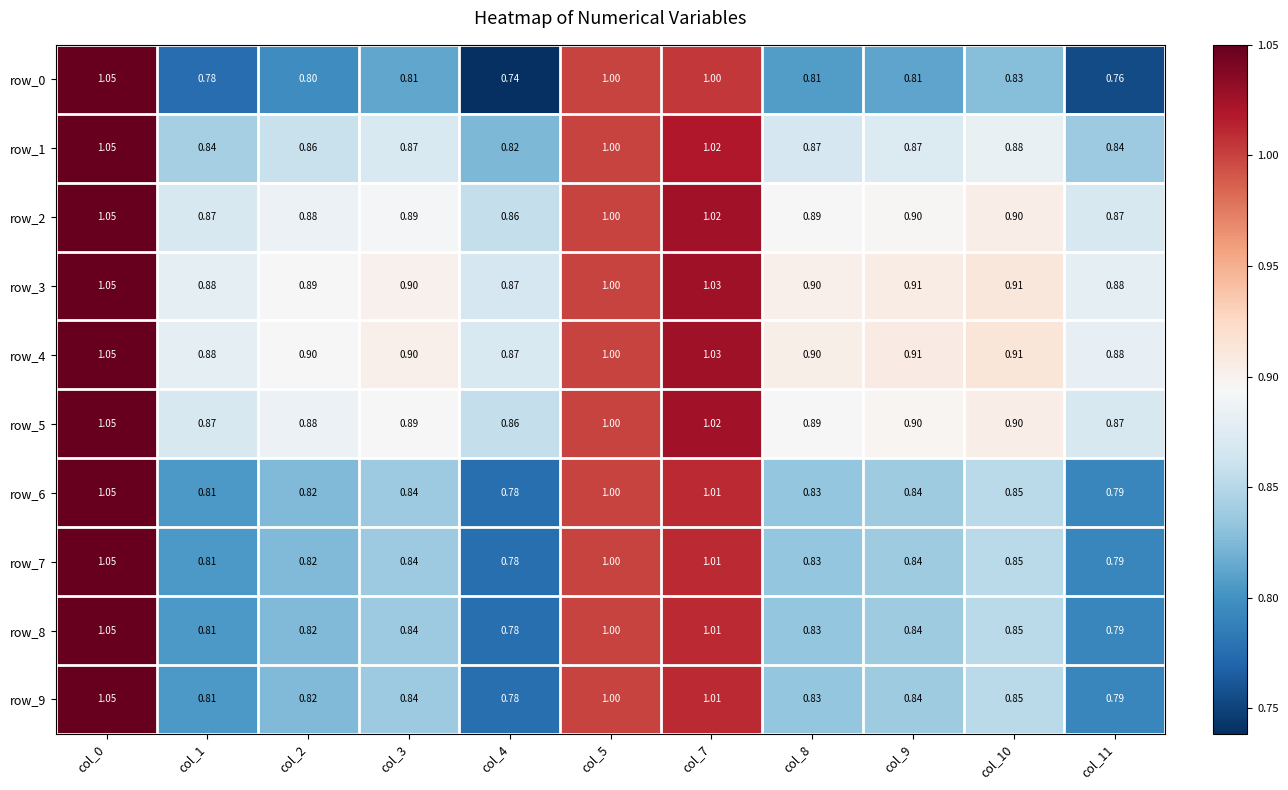

The row_8 series shows 0.4 at col_11. True or false?

False